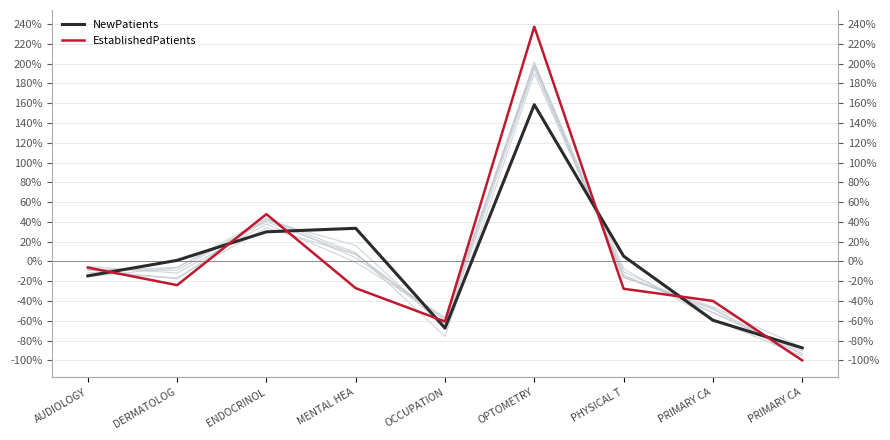

How many values in the EstablishedPatients series are below -26?

5